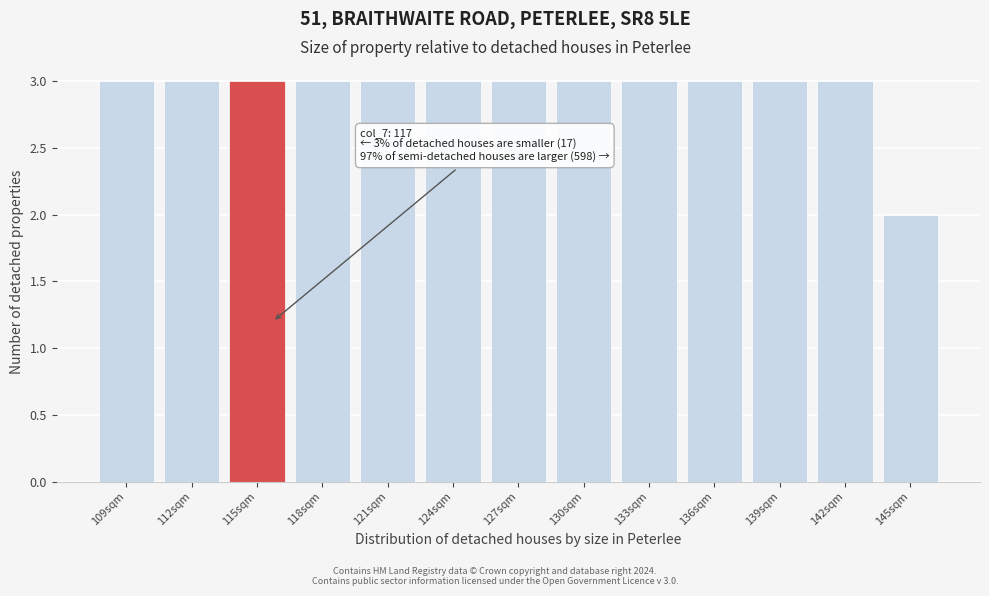

Reading right to left, list all the values displayed in this chart.

145sqm=2	142sqm=3	139sqm=3	136sqm=3	133sqm=3	130sqm=3	127sqm=3	124sqm=3	121sqm=3	118sqm=3	115sqm=3	112sqm=3	109sqm=3